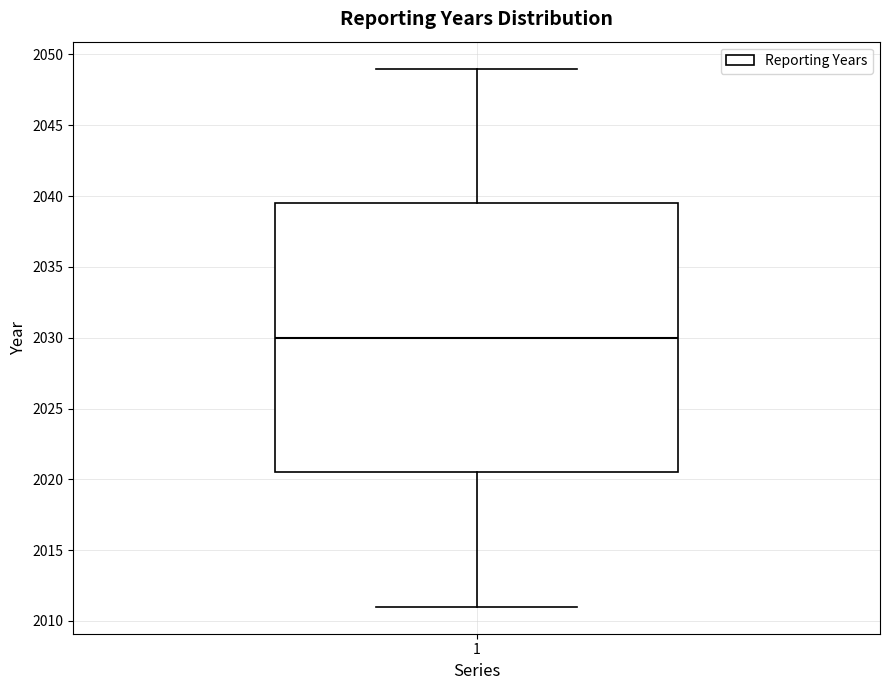

Transcribe this box plot: give where the median line is, the range the box spans, and where the two whiskers end, as read against the y-axis. The values are not printed on the chart, so give them approximately, as read against the axis.

median 2030.0, box 2020.5 to 2039.5, whiskers 2011.0 to 2049.0